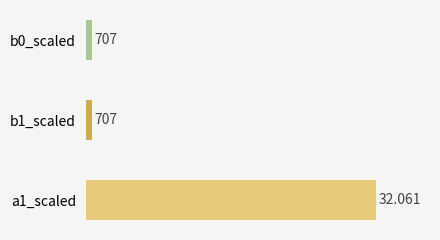

What is the minimum value shown in the chart?

707